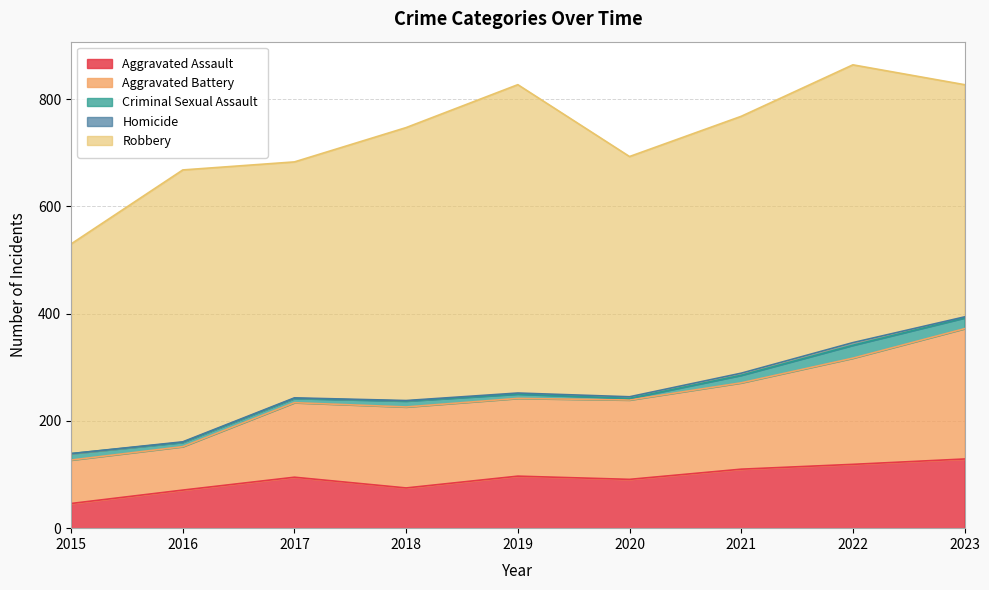

At how many categories does at least one series exceed 105?

9